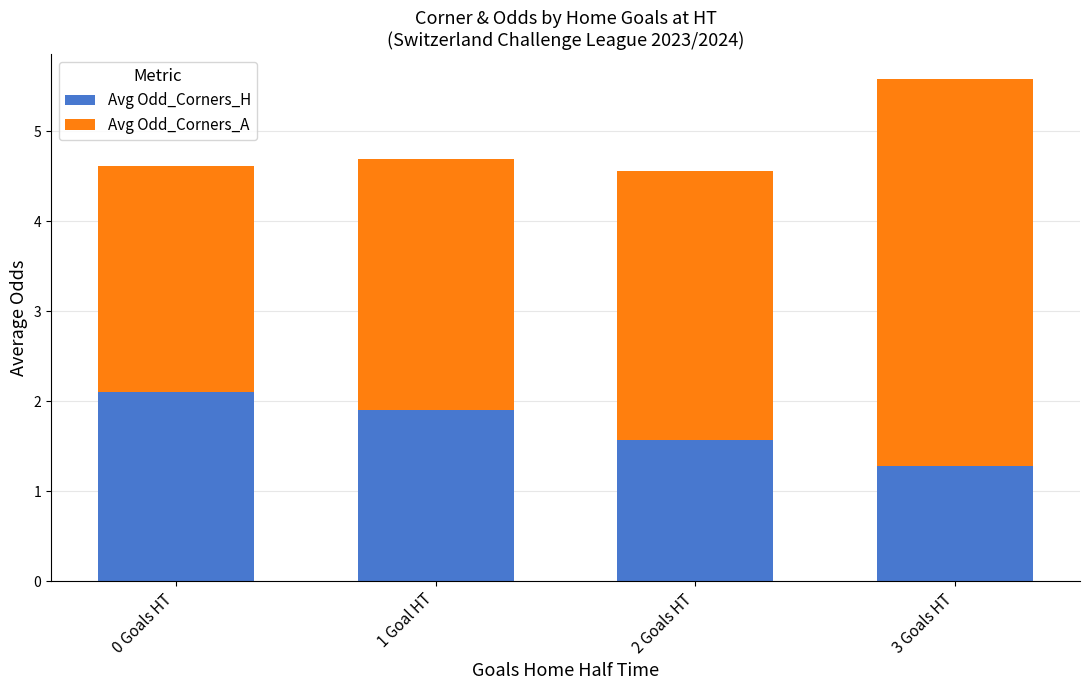

What is the total value across all series at 0 Goals HT?

4.6